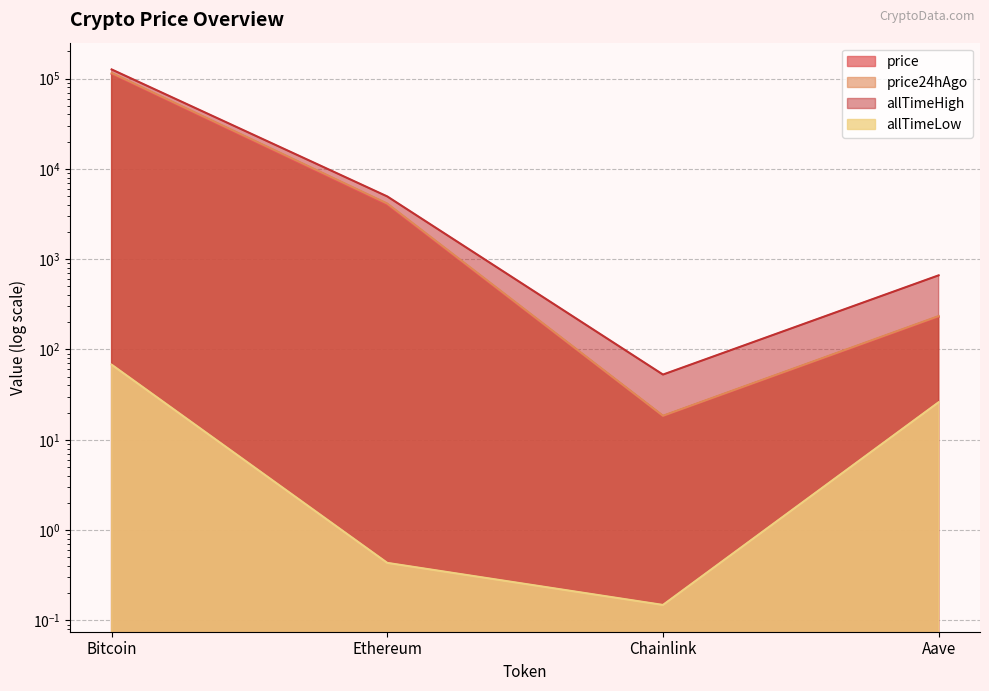

True or false: allTimeHigh and allTimeLow intersect in this chart.

False